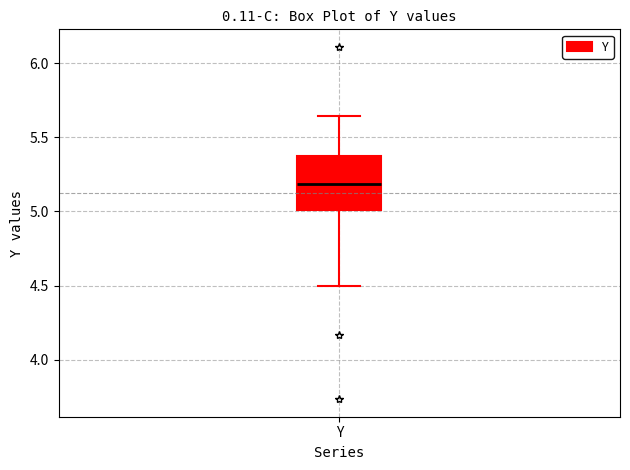

Read this box plot against the y-axis: the position of the median line, the range covered by the box, and the ends of both whiskers. The values are not printed on the chart, so give them approximately, as read against the axis.

median 5.20, box 5.00 to 5.35, whiskers 4.50 to 5.65